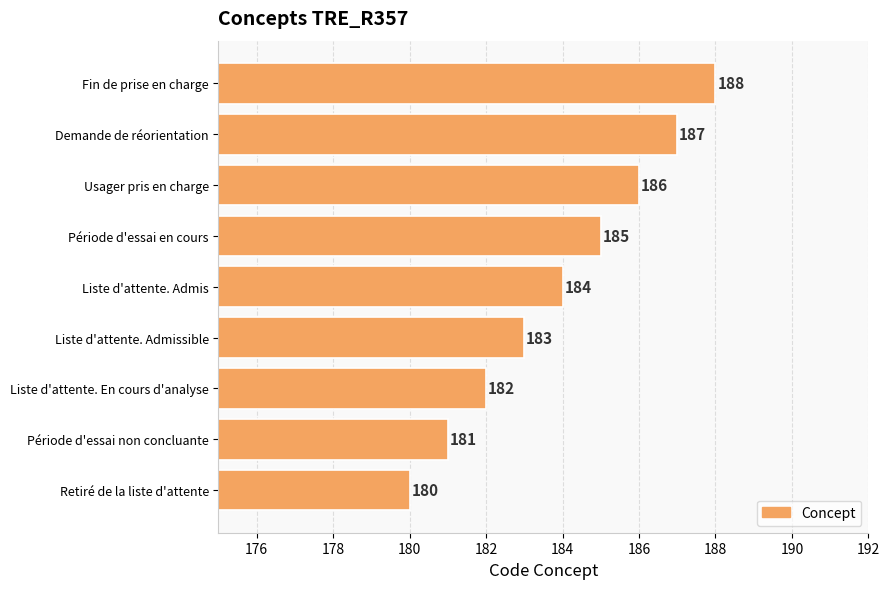

Reading bottom to top, what are all the values shown in this chart?

Retiré de la liste d'attente=180	Période d'essai non concluante=181	Liste d'attente. En cours d'analyse=182	Liste d'attente. Admissible=183	Liste d'attente. Admis=184	Période d'essai en cours=185	Usager pris en charge=186	Demande de réorientation=187	Fin de prise en charge=188